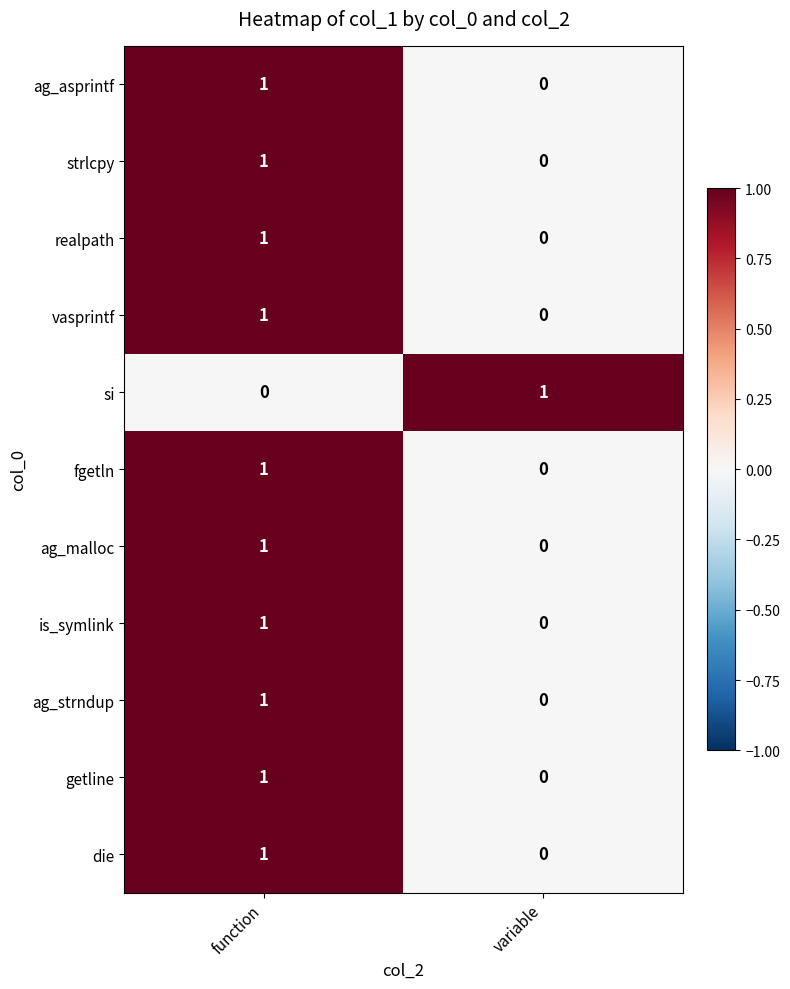

List the labels in order of vasprintf value, largest first.

function, variable